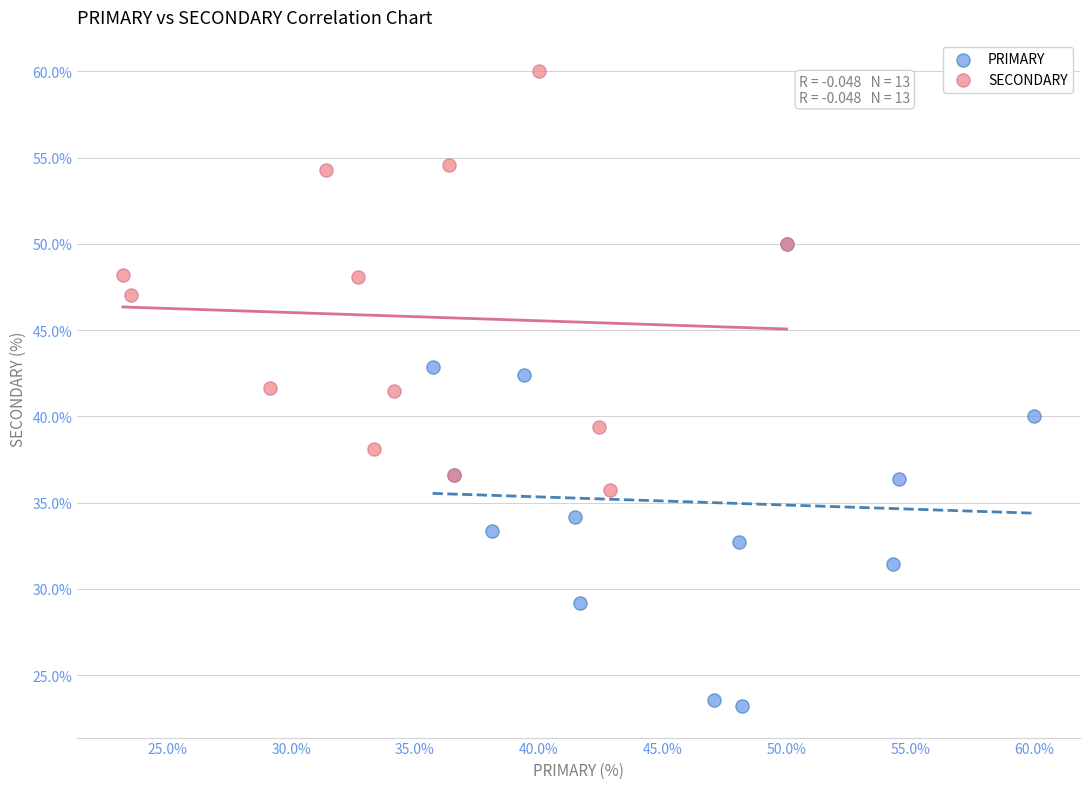

Which series reaches the maximum Y coordinate?

SECONDARY